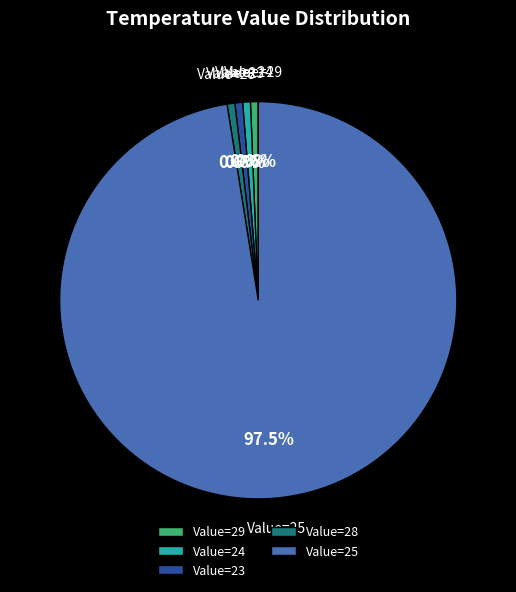

Which category has the biggest portion of the pie?

Value=25